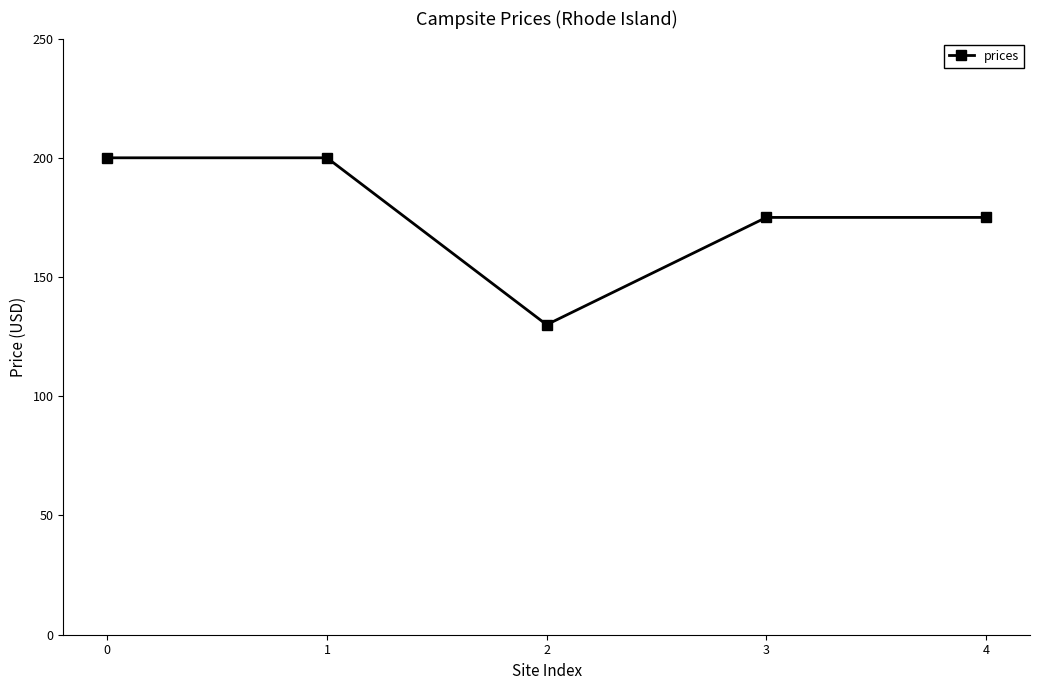

Is this an area chart (filled region under the line)?

No